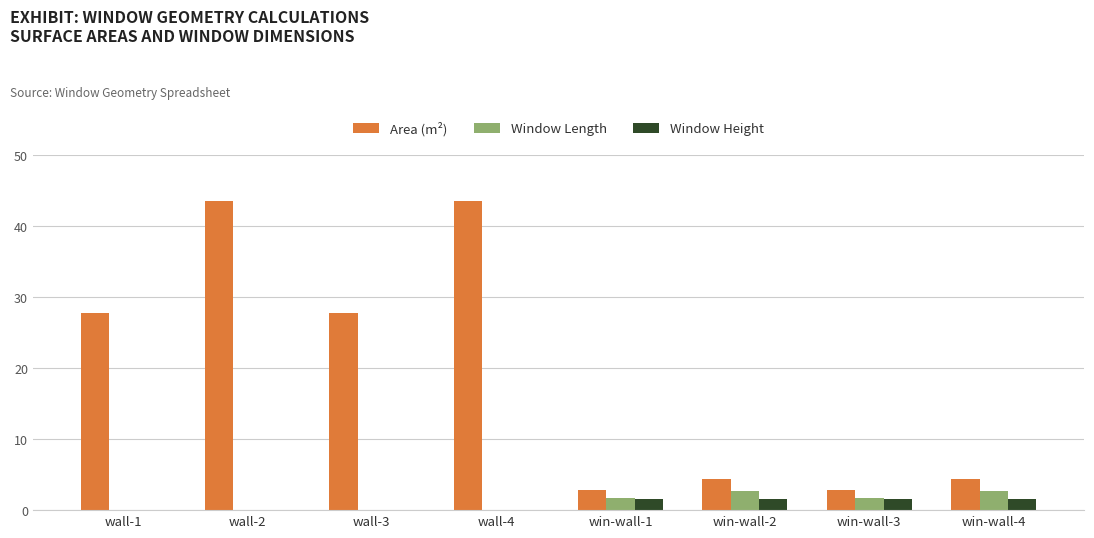

What is the total value across all series at win-wall-4?

8.7